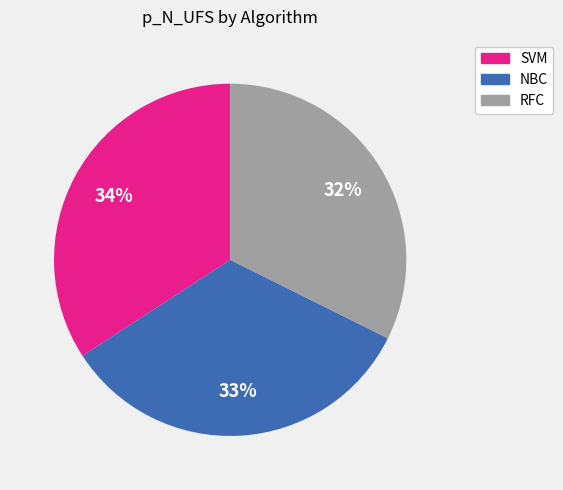

Is it true that SVM is 27% of the pie?

False